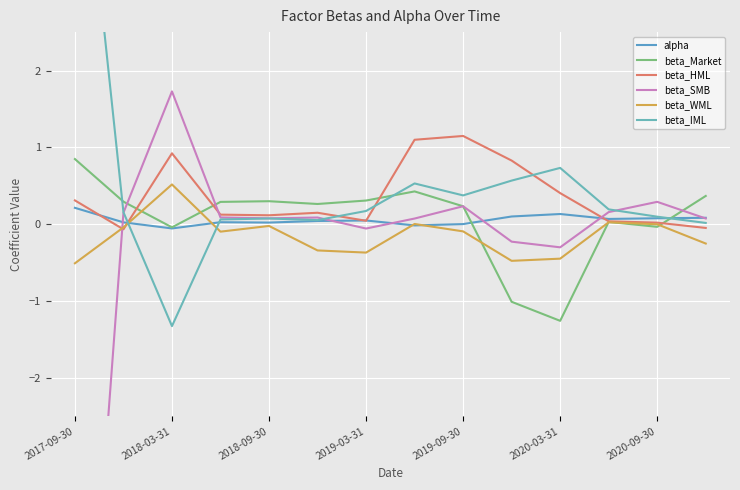

What is the difference between the second highest and second lowest values in the beta_SMB series?

0.6